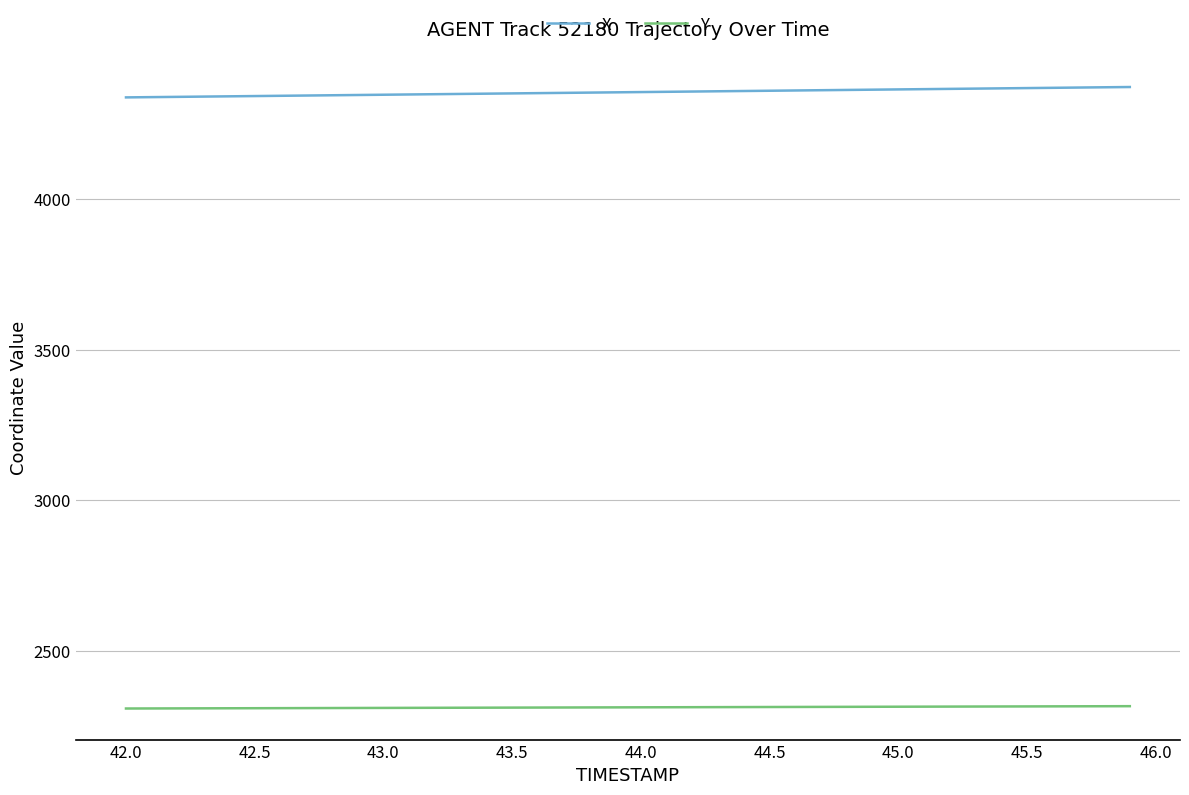

Which series has the largest total across all categories?

X